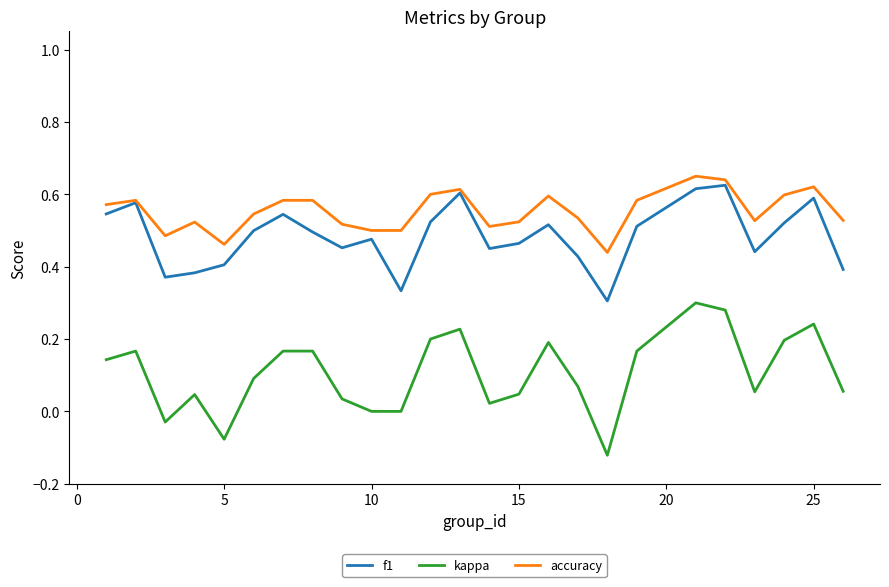

Is this an area chart (filled region under the line)?

No